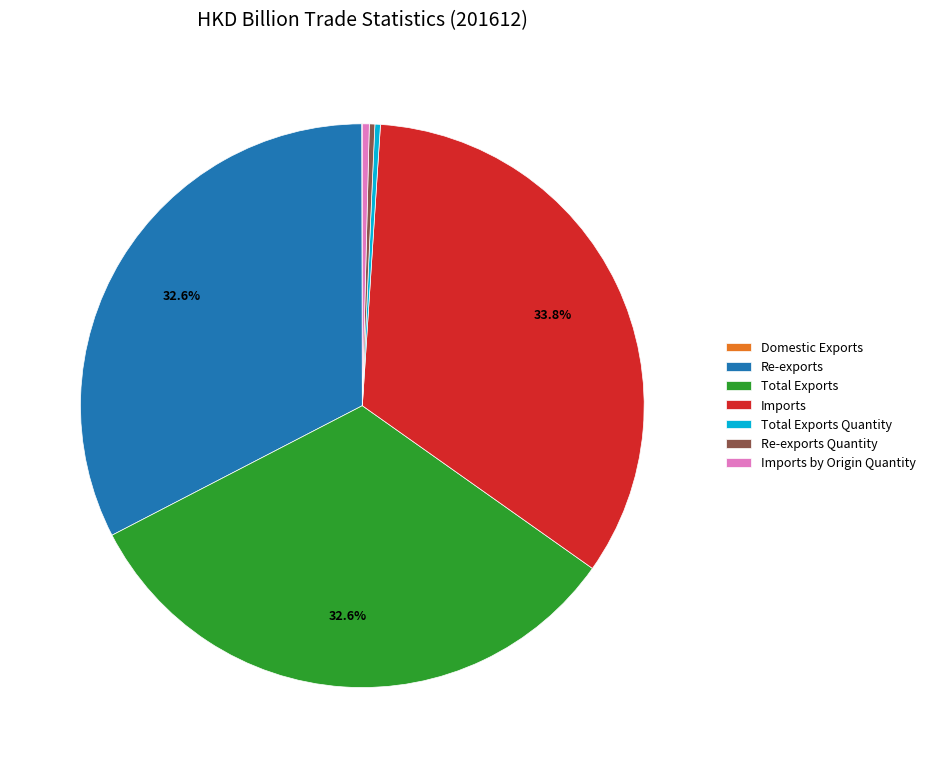

To the nearest percent, what is the difference between the Total Exports and Re-exports Quantity slice percentages?

32%